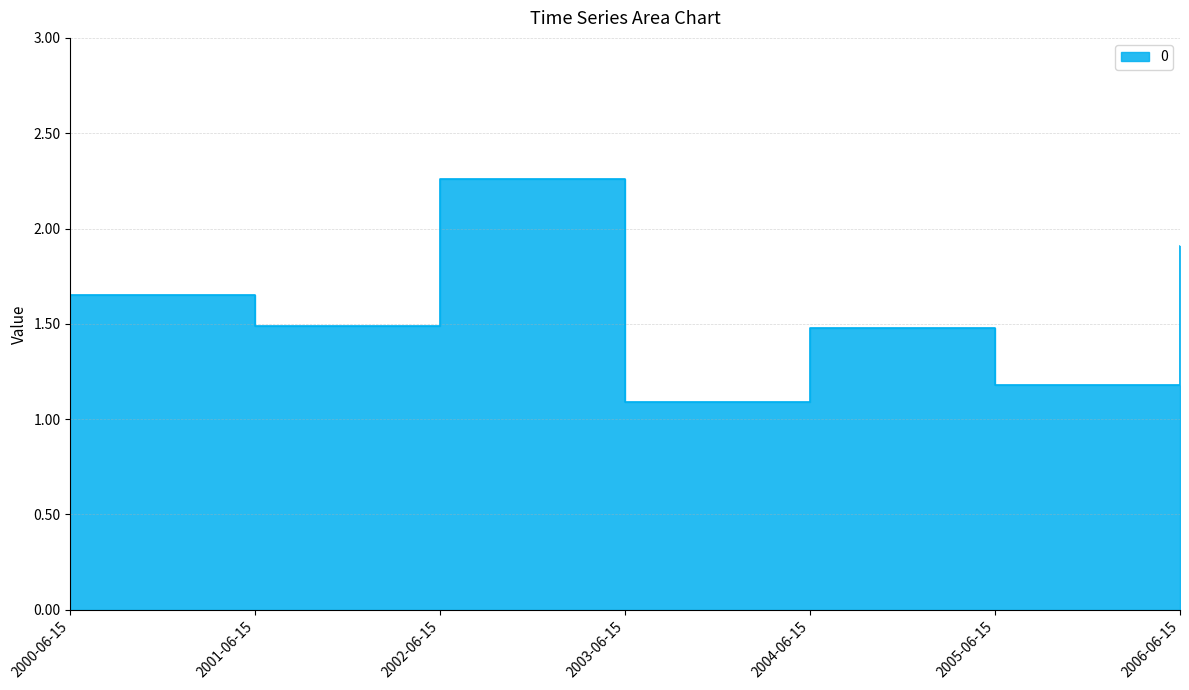

Rank the categories by value from lowest to highest.

2003-06-15, 2005-06-15, 2004-06-15, 2001-06-15, 2000-06-15, 2006-06-15, 2002-06-15